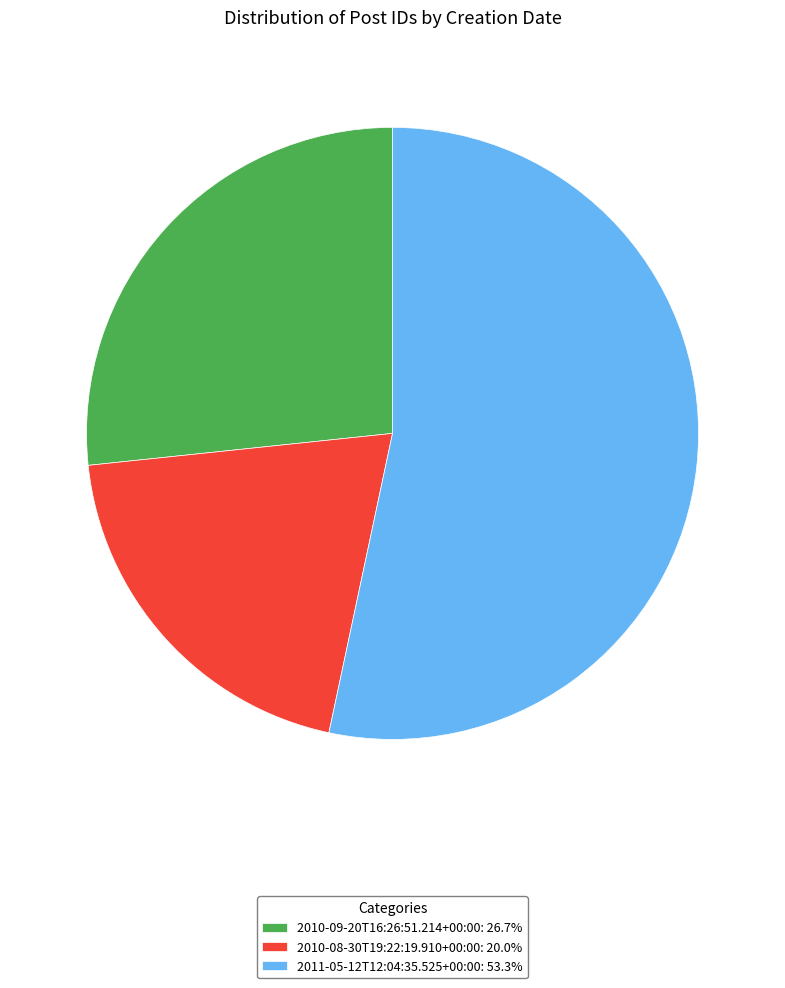

What is the smallest slice in the pie chart?

2010-08-30T19:22:19.910+00:00